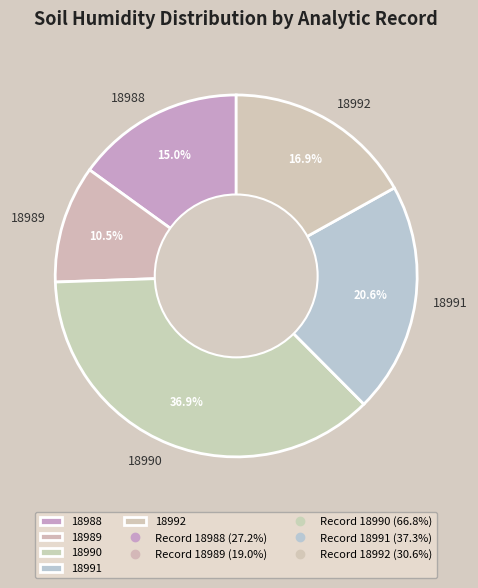

What percentage do 18988 and 18990 together represent?

52.0%